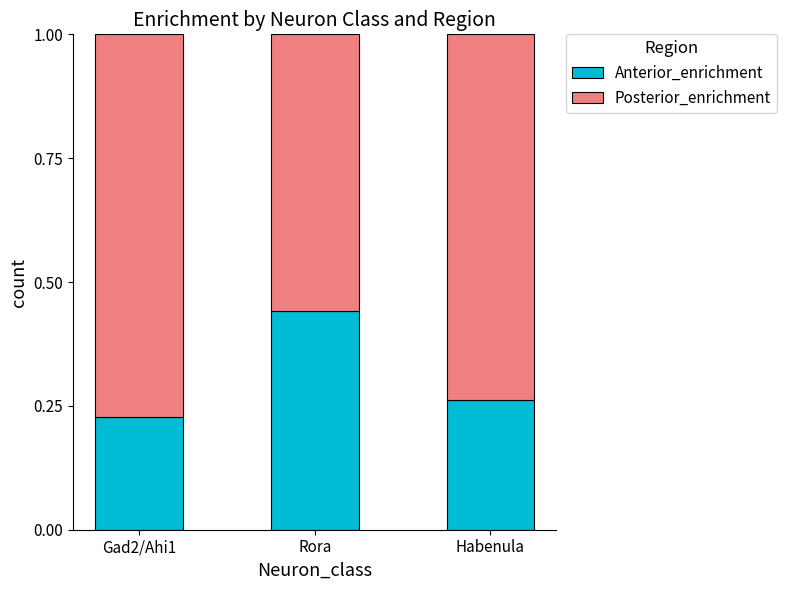

How many bars are there in total?

3